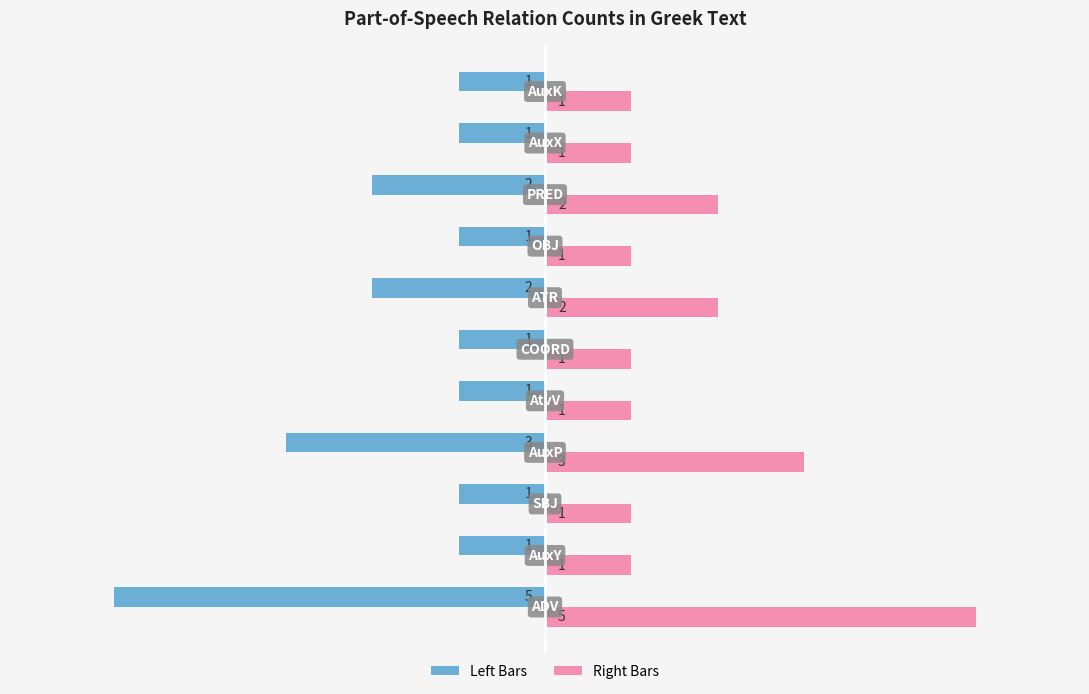

What is the maximum value shown in the chart?

5